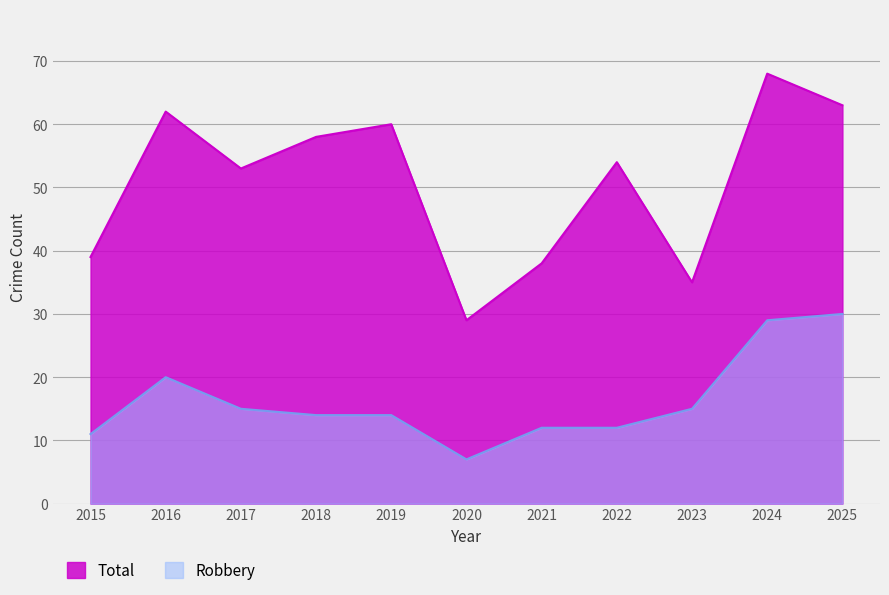

Between 2019 and 2024, which series saw the biggest shift?

Robbery